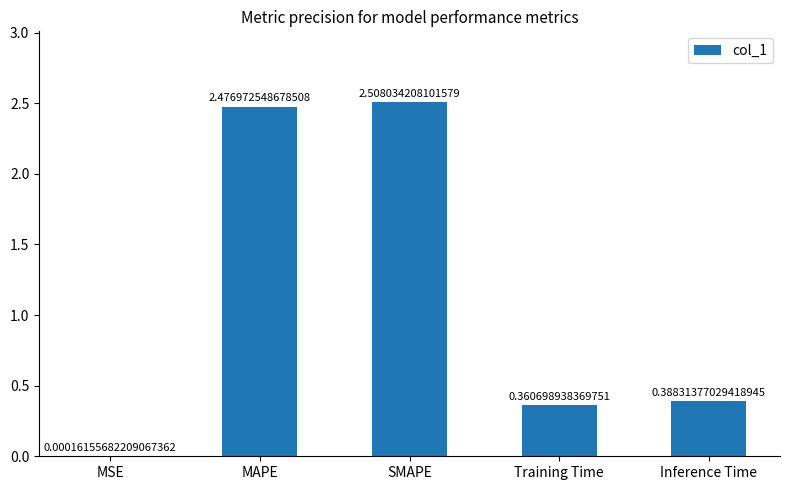

What is the sum of all values?

5.7